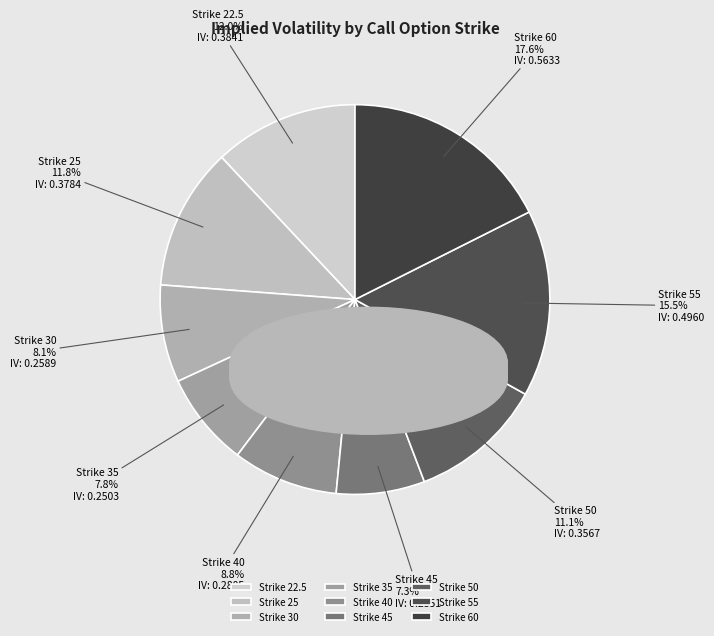

Which has a higher value, Strike 25 or Strike 55?

Strike 55